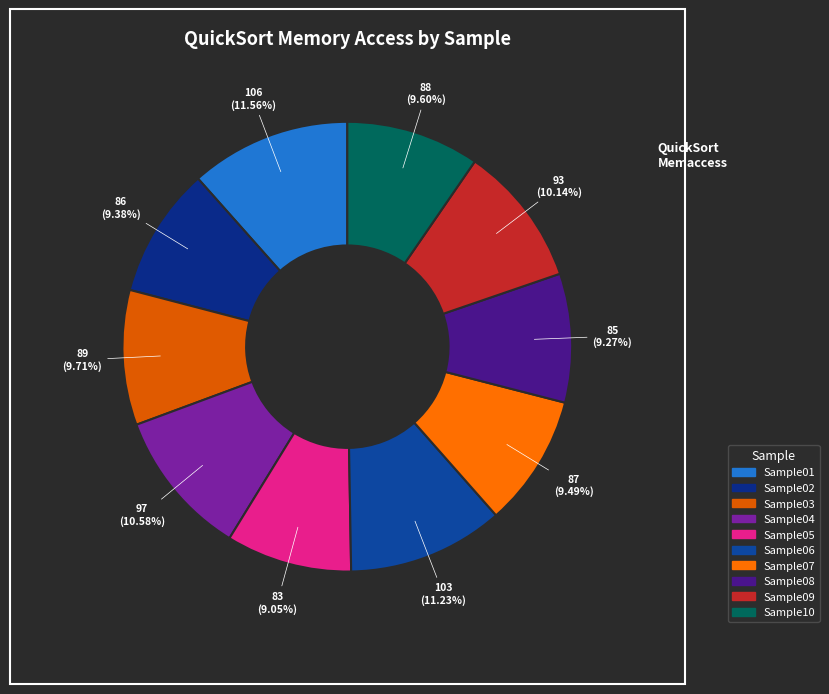

How many slices are in this pie chart?

10